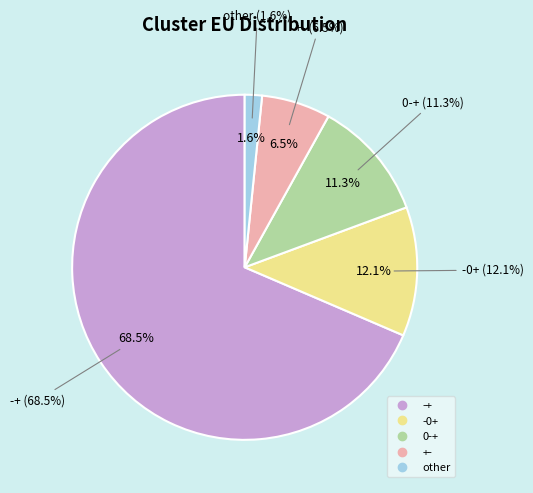

What is the largest slice in the pie chart?

-+